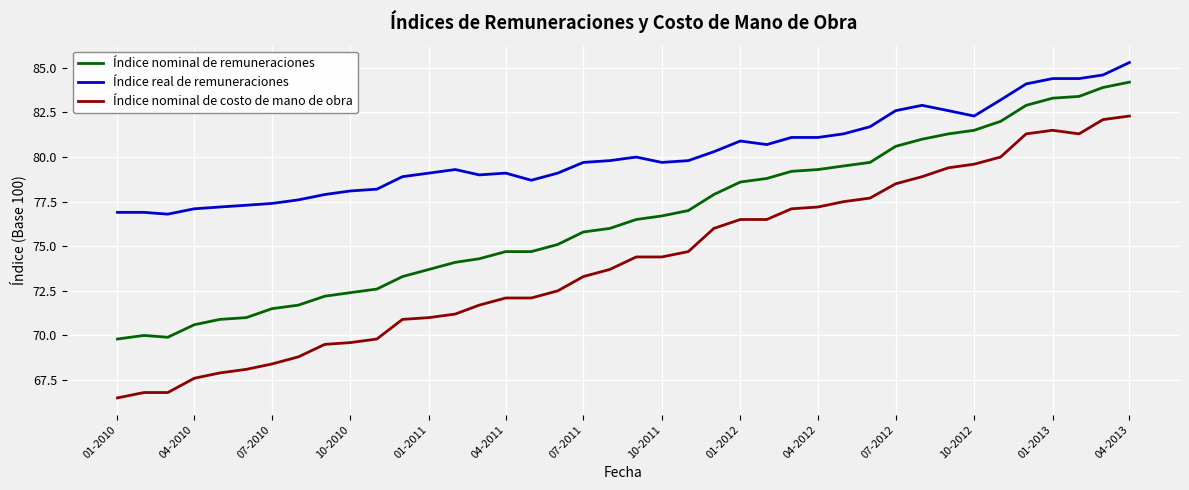

Is this an area chart (filled region under the line)?

No